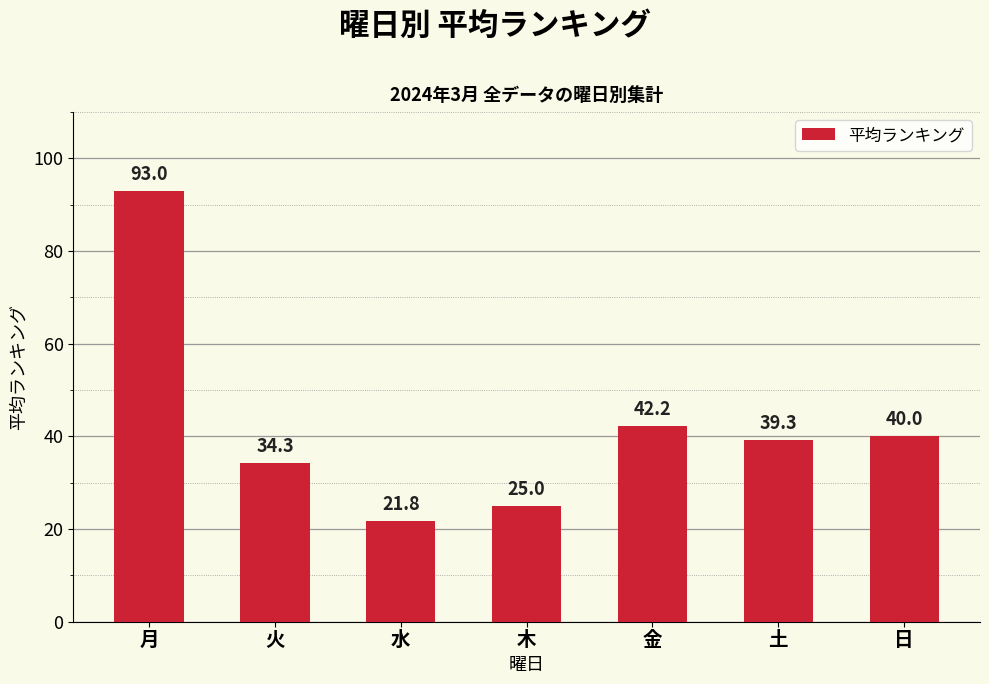

What is the greatest value displayed?

93.0